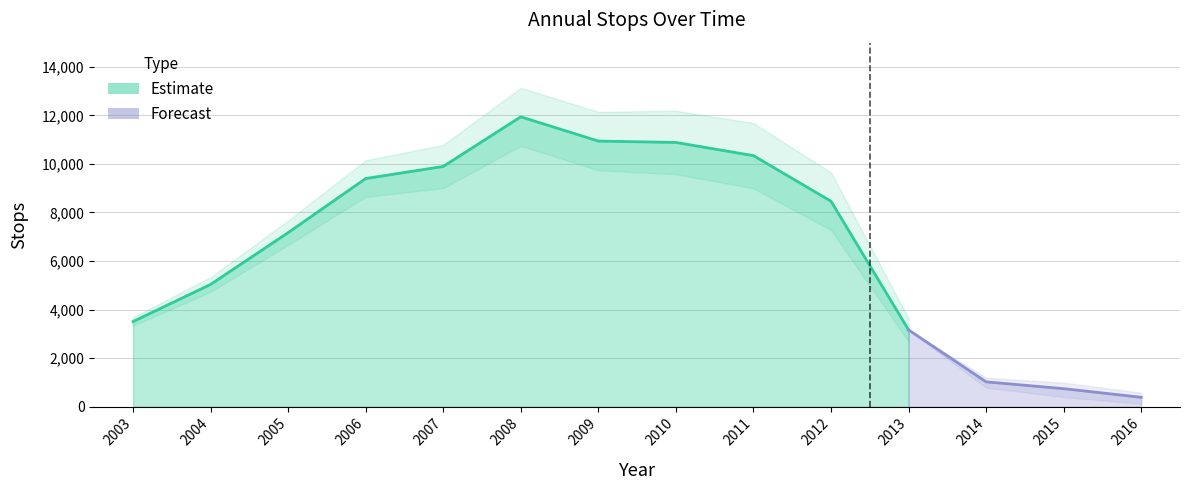

Reading left to right, list all the values displayed in this chart.

2003=3505	2004=5034	2005=7169	2006=9399	2007=9898	2008=11944	2009=10944	2010=10887	2011=10343	2012=8464	2013=3160	2014=1018	2015=738	2016=382